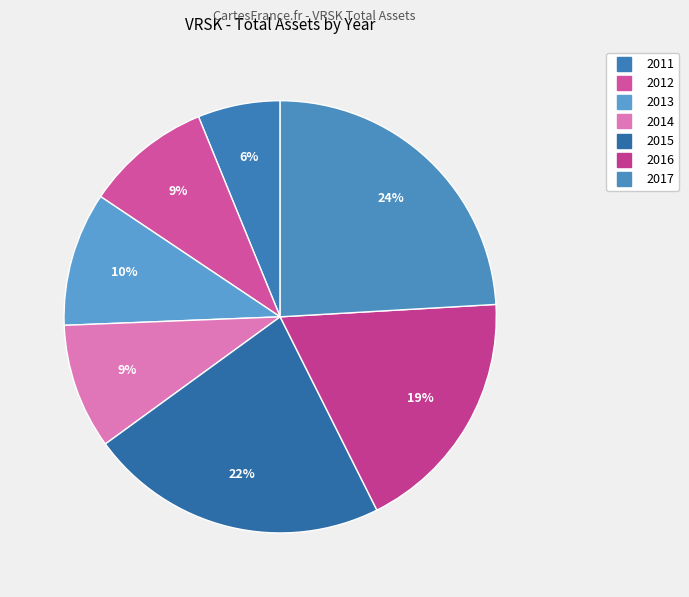

What portion of the pie excludes 2012?

90.6%